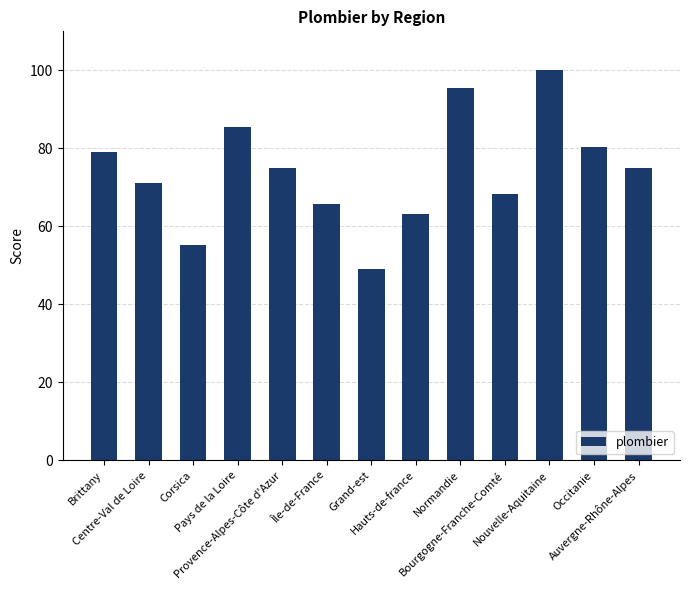

What is the difference between the values at Île-de-France and Grand-est?

16.7